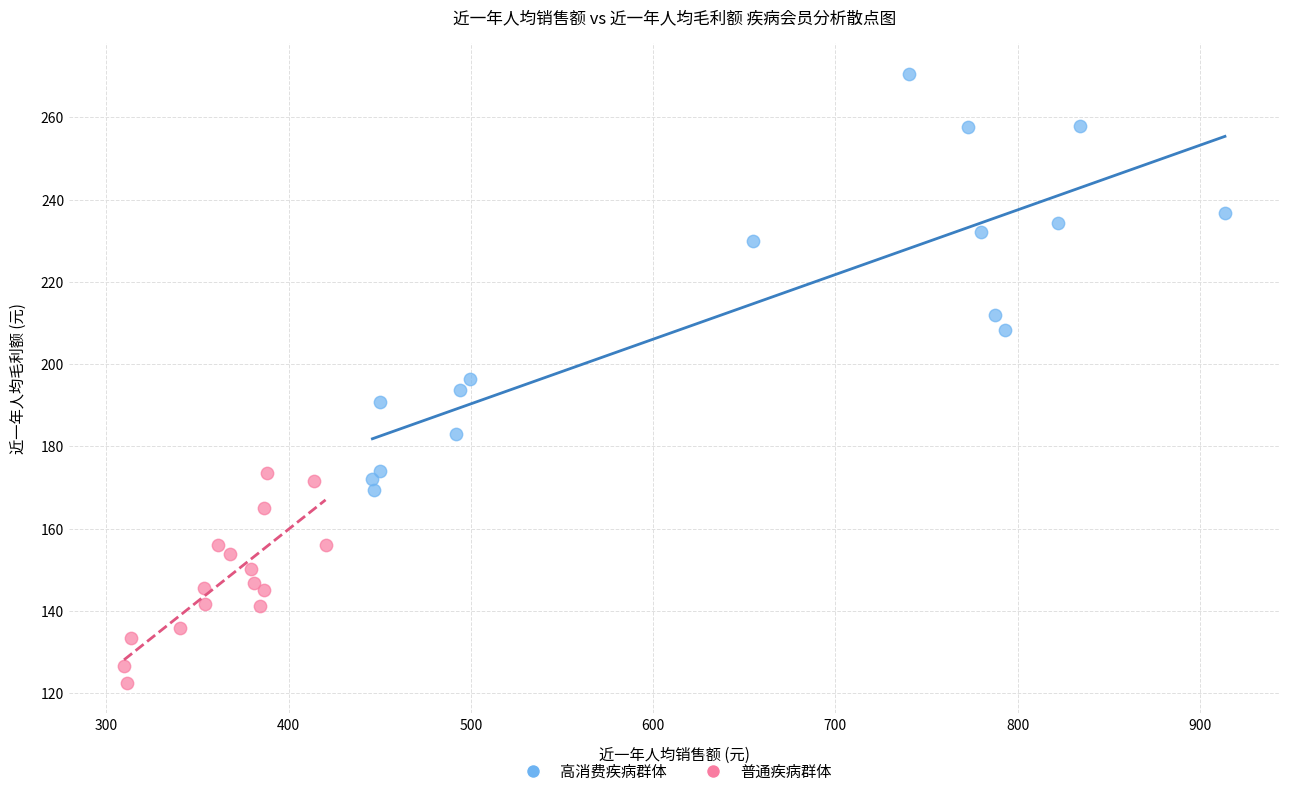

Which series reaches the maximum Y coordinate?

高消费疾病群体